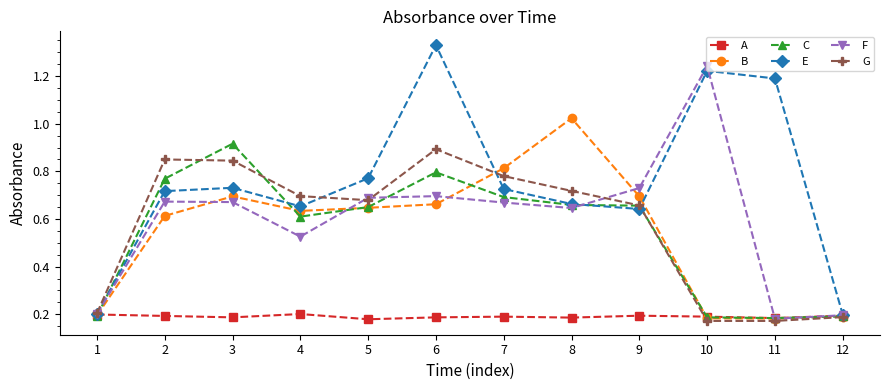

Which label corresponds to the largest value in the chart?

6